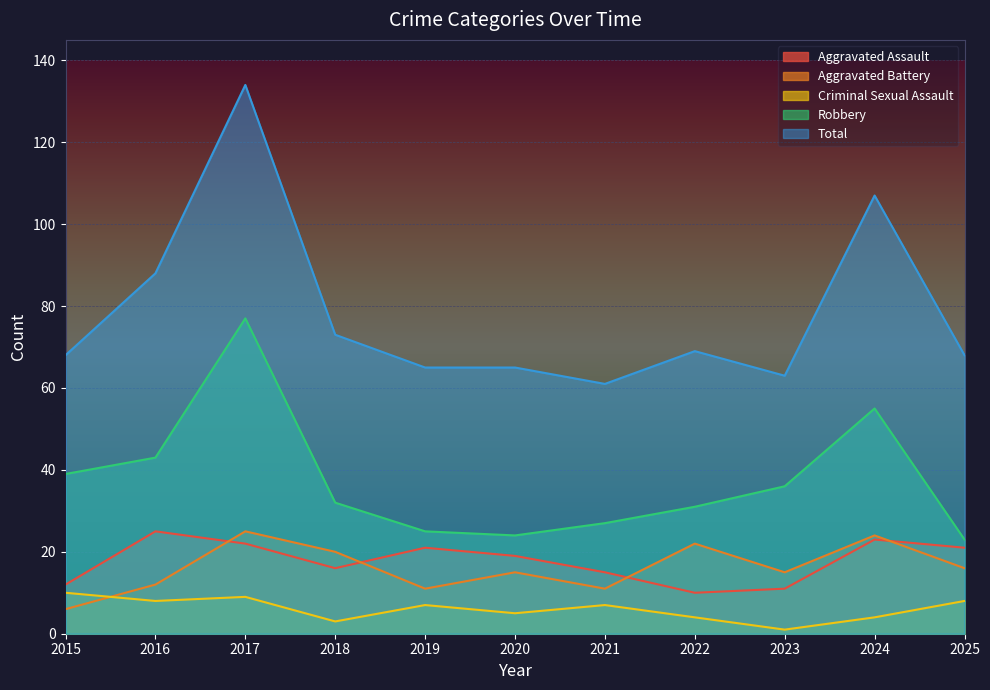

True or false: Robbery has a value of 31 at 2022.

True